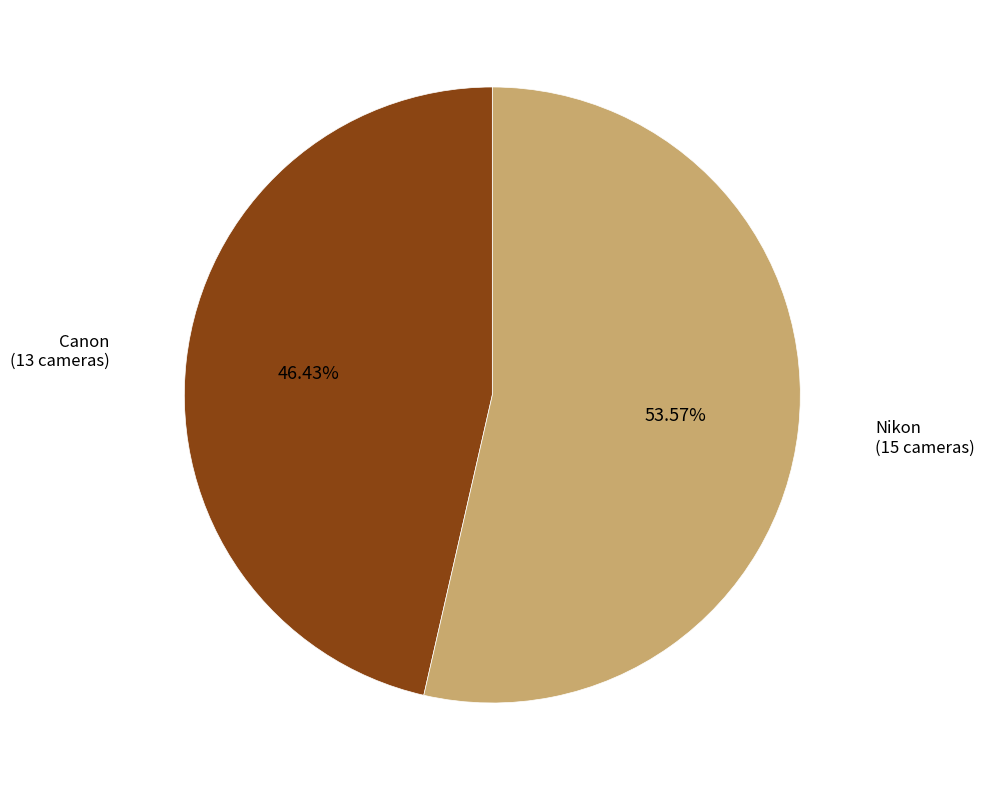

Is it true that Canon is 46% of the pie?

True